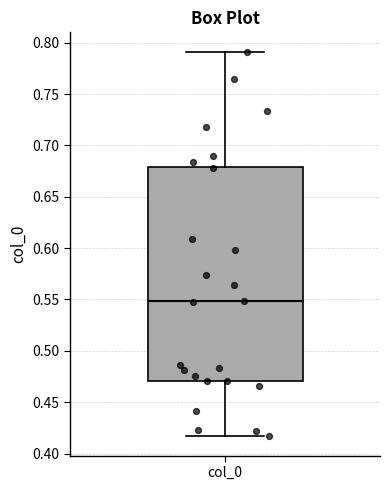

Where is the upper edge of the box for col_0 on the y-axis? The values are not printed on the chart, so give them approximately, as read against the axis.

0.680